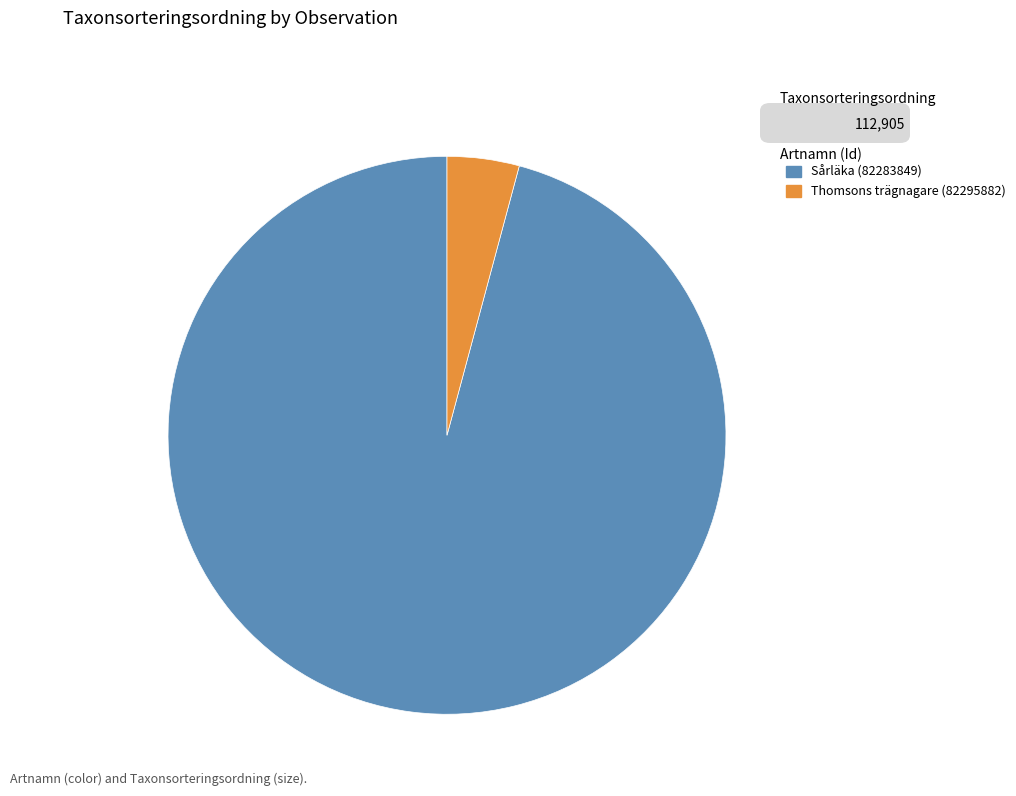

Combined, do Sårläka (82283849) and Thomsons trägnagare (82295882) account for over 50%?

Yes